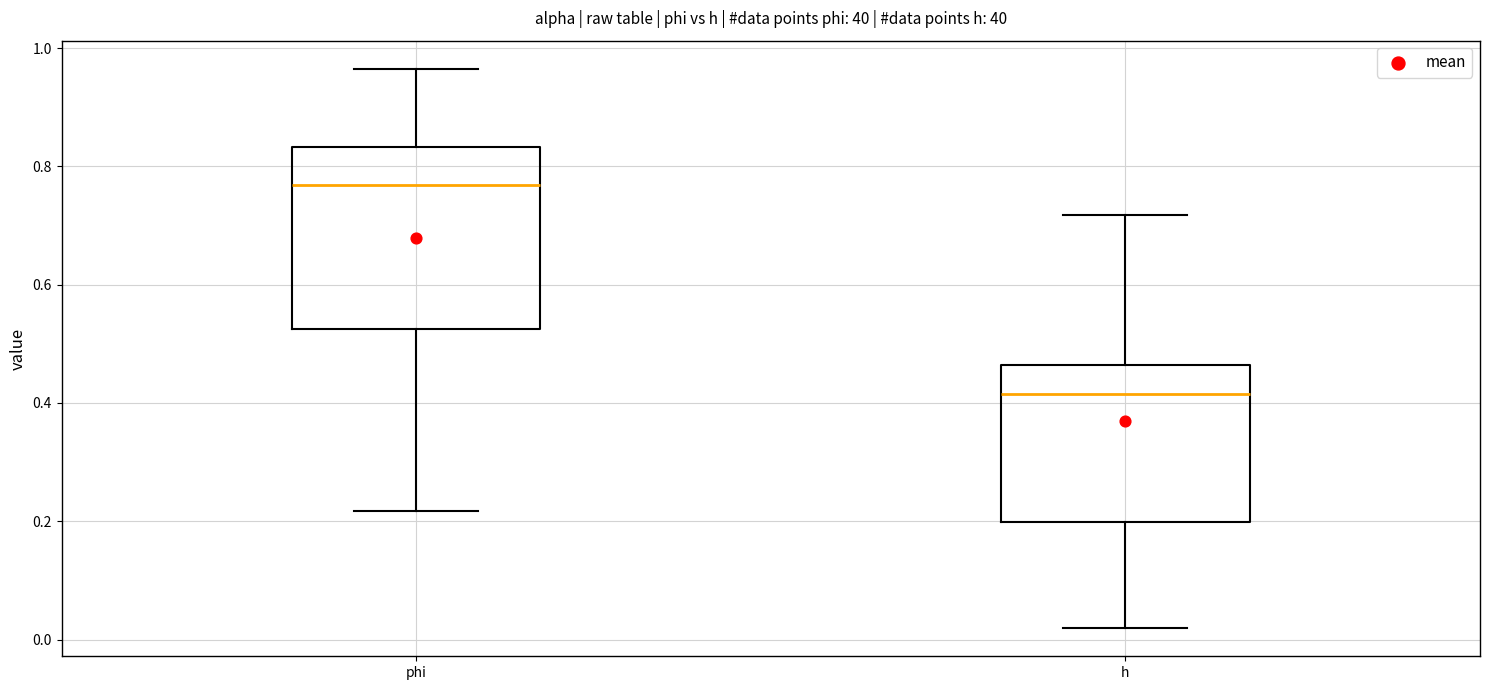

Which box has the lowest median line?

h